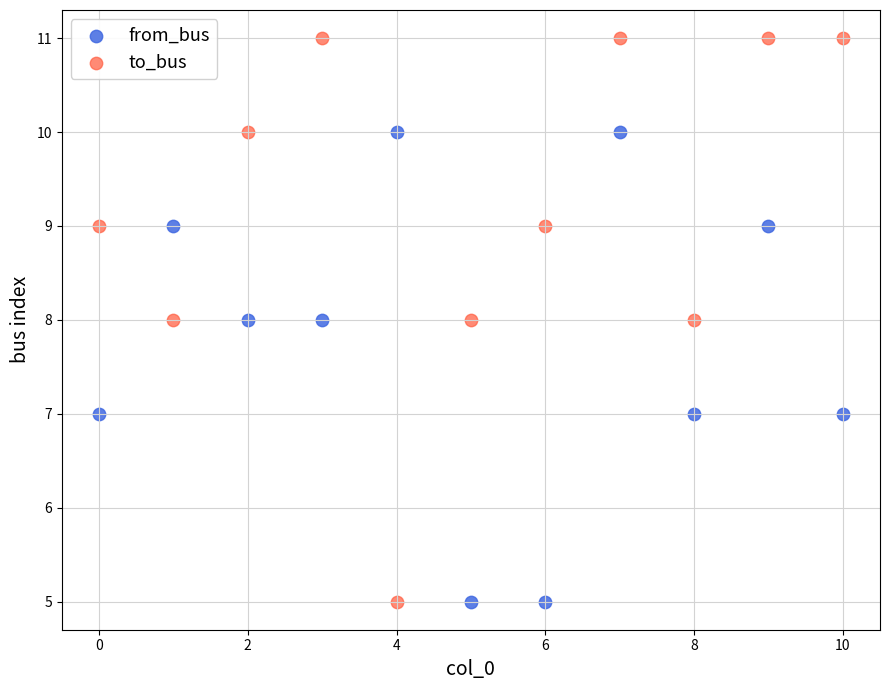

Which series reaches the maximum Y coordinate?

to_bus